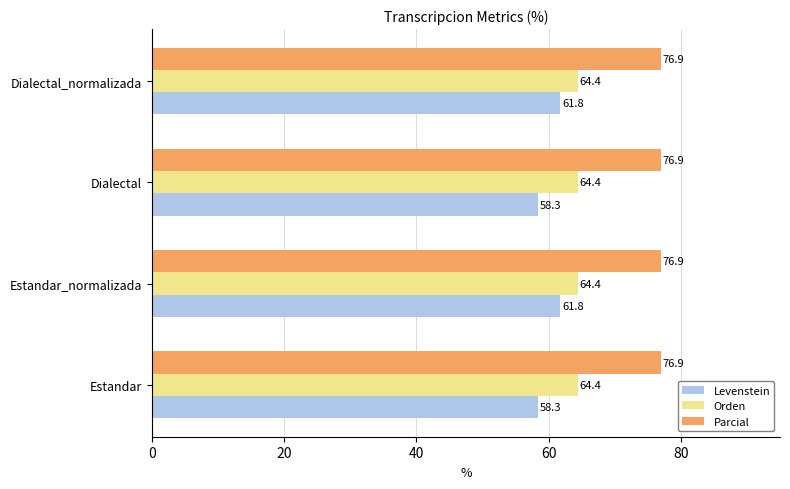

Rank the series by their maximum value, from highest to lowest.

Parcial, Orden, Levenstein